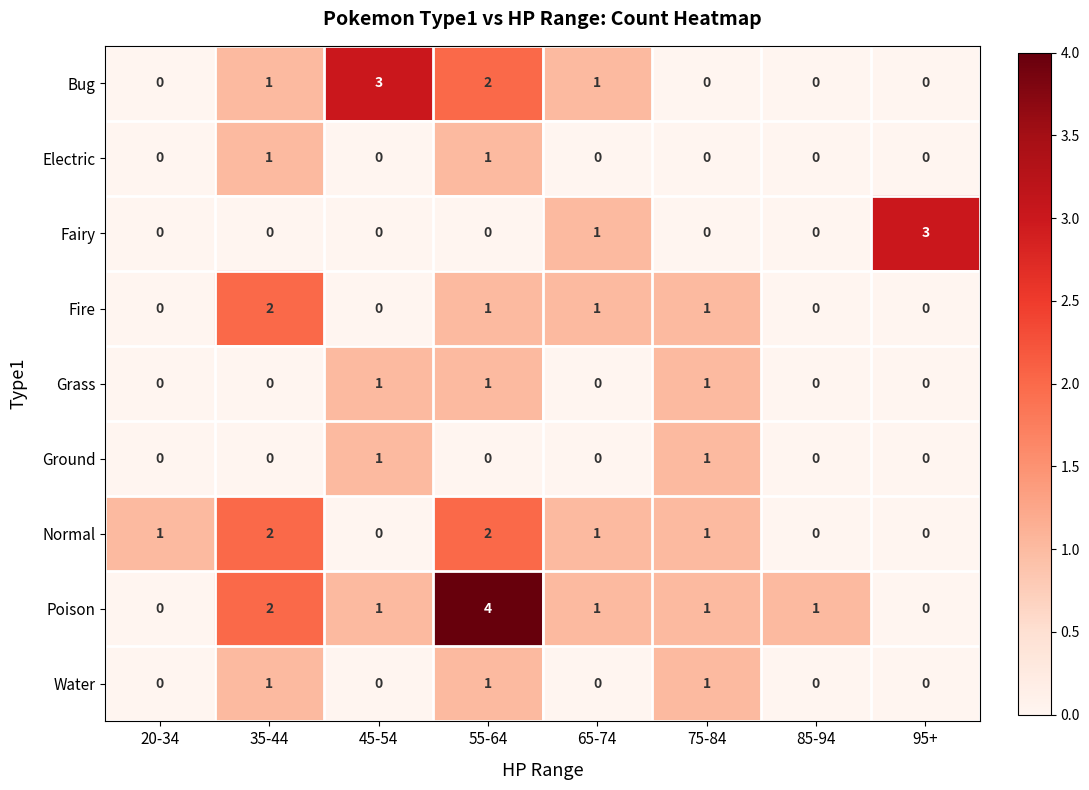

What is the difference between the maximum and minimum values in the Fairy series?

3